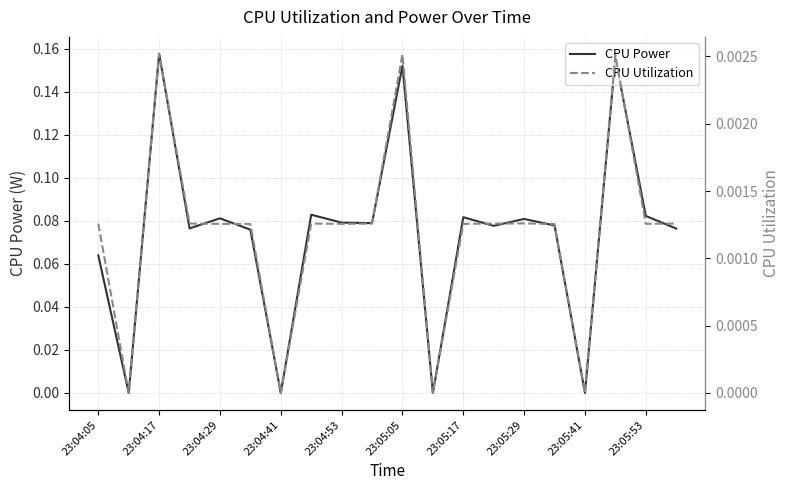

Count the number of categories in the chart.

20